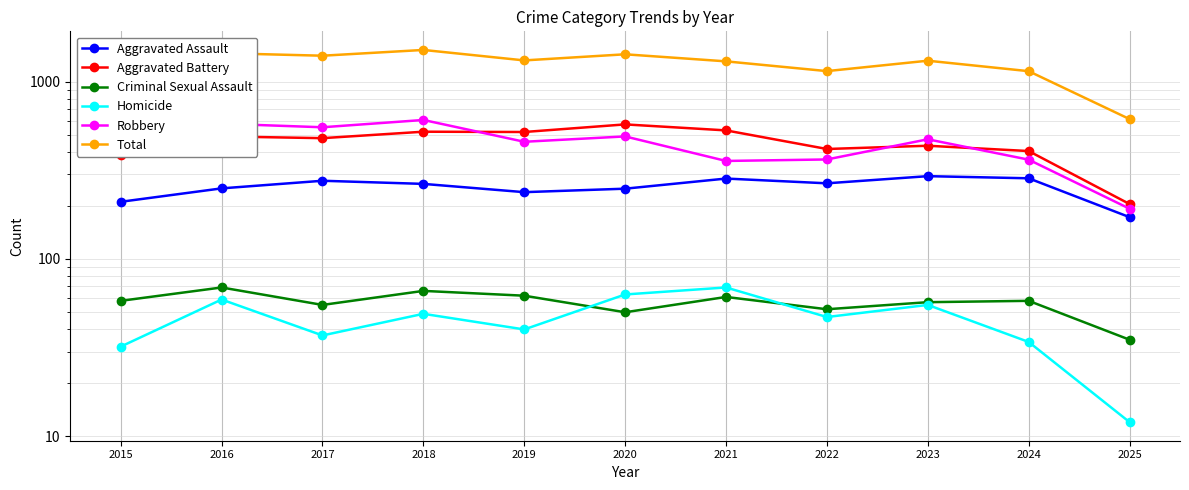

At how many categories does at least one series exceed 837?

10